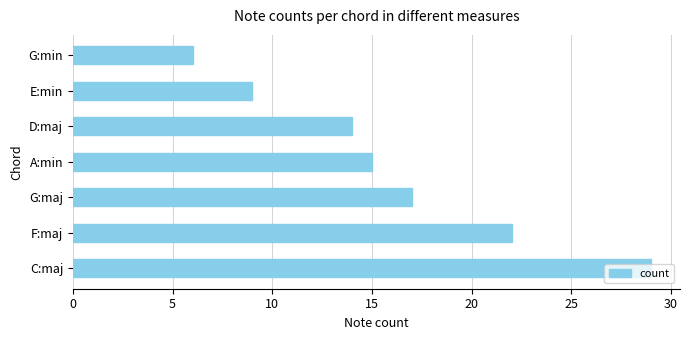

What is the smallest value displayed?

6